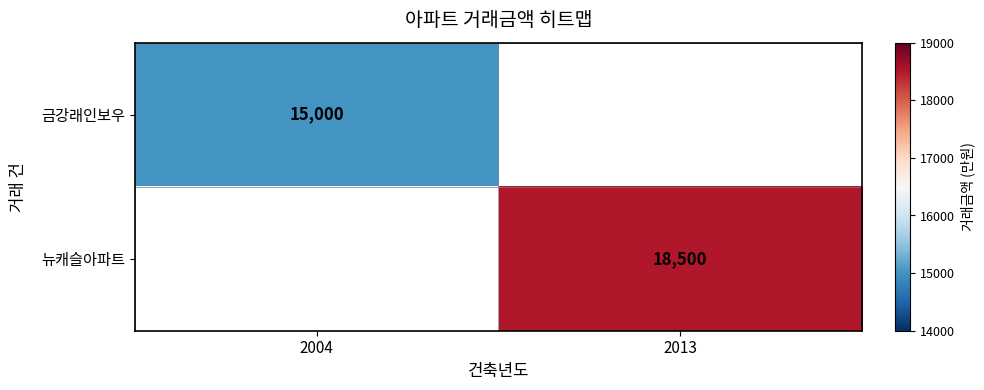

True or false: 금강래인보우 has a value of 6711 at 2004.

False